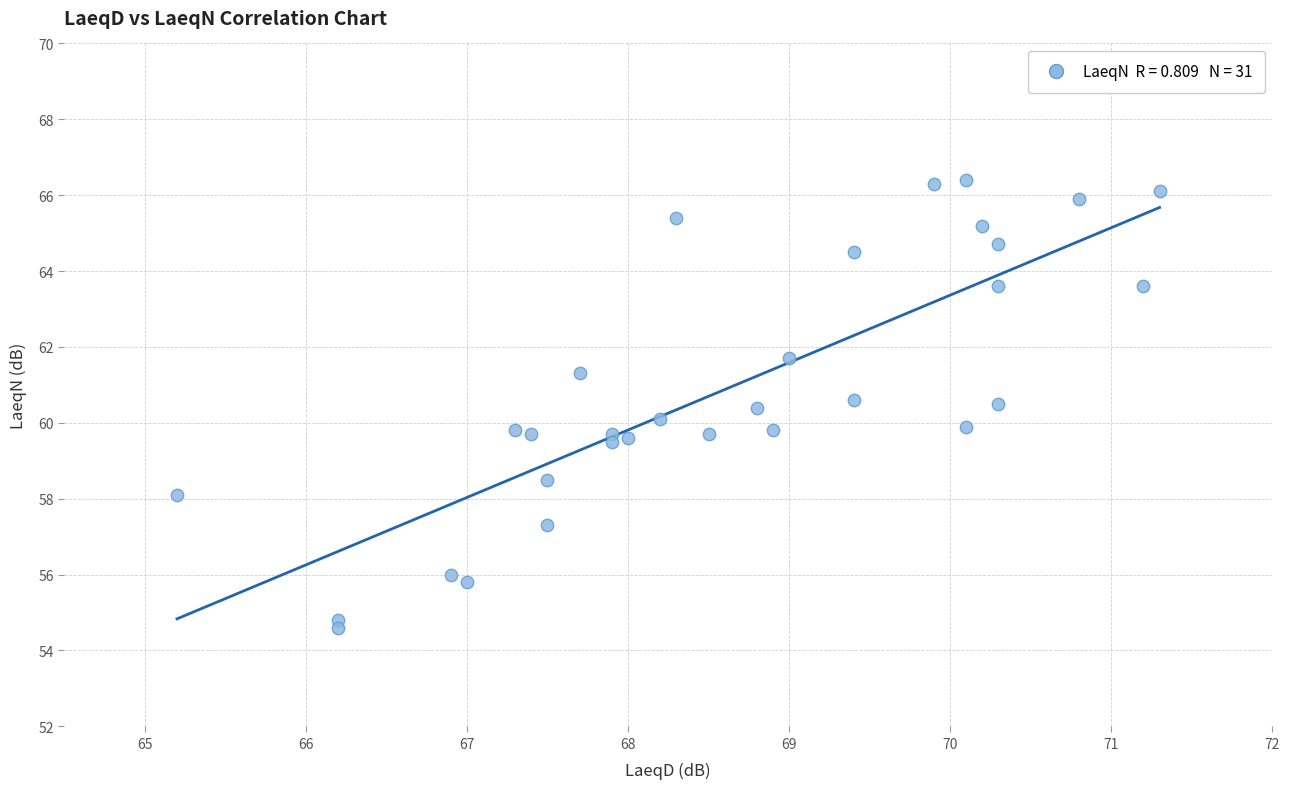

What is the range of Y values (max minus min)?

11.8